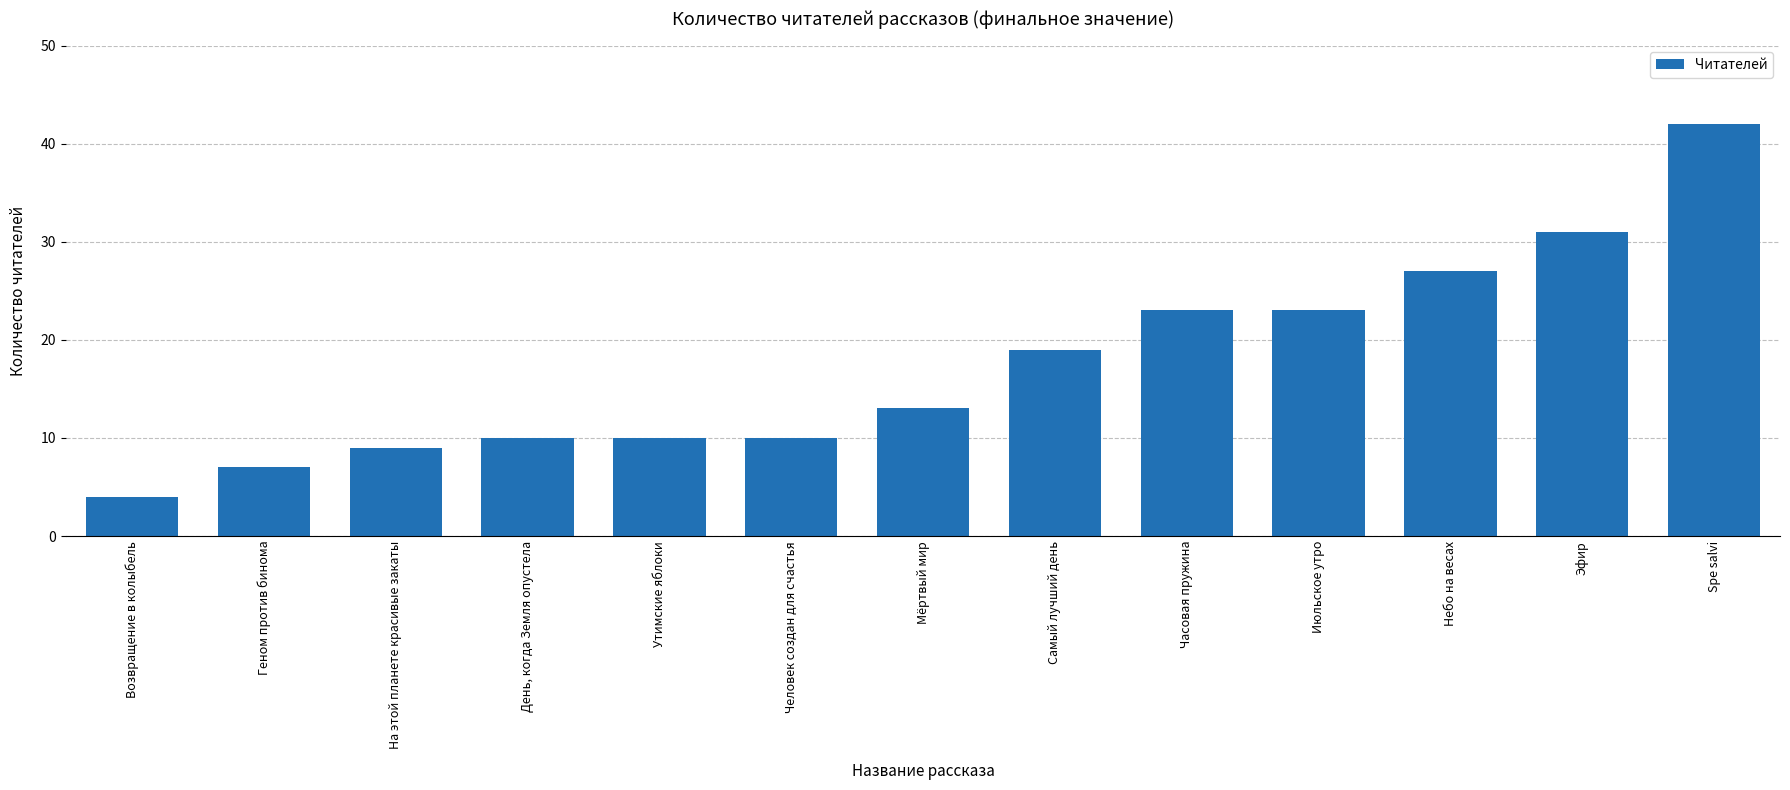

At which category does the chart reach its minimum across all series?

Возвращение в колыбель